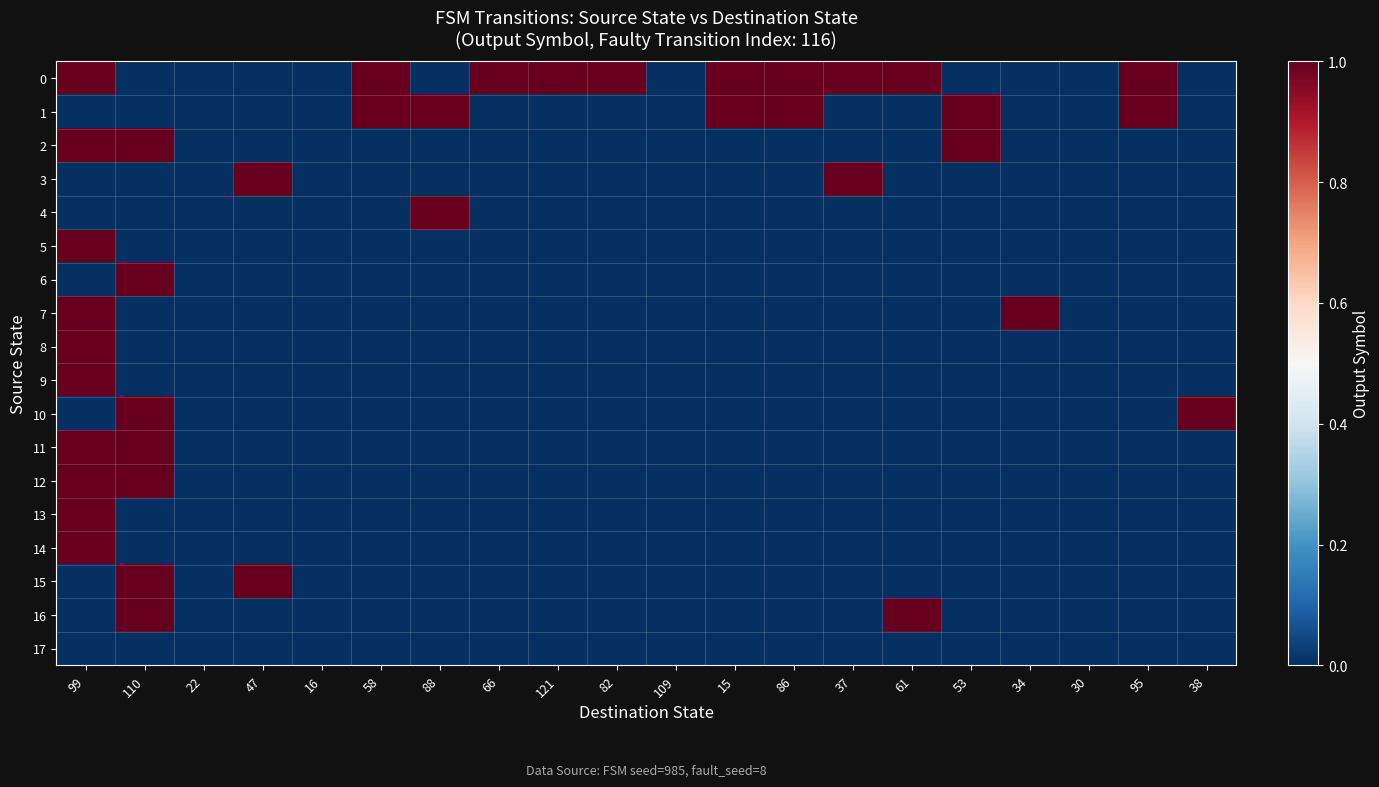

Reading left to right, transcribe all the data shown in this chart.

0: 99=1	110=0	22=0	47=0	16=0	58=1	88=0	66=1	121=1	82=1	109=0	15=1	86=1	37=1	61=1	53=0	34=0	30=0	95=1	38=0
1: 99=0	110=0	22=0	47=0	16=0	58=1	88=1	66=0	121=0	82=0	109=0	15=1	86=1	37=0	61=0	53=1	34=0	30=0	95=1	38=0
2: 99=1	110=1	22=0	47=0	16=0	58=0	88=0	66=0	121=0	82=0	109=0	15=0	86=0	37=0	61=0	53=1	34=0	30=0	95=0	38=0
3: 99=0	110=0	22=0	47=1	16=0	58=0	88=0	66=0	121=0	82=0	109=0	15=0	86=0	37=1	61=0	53=0	34=0	30=0	95=0	38=0
4: 99=0	110=0	22=0	47=0	16=0	58=0	88=1	66=0	121=0	82=0	109=0	15=0	86=0	37=0	61=0	53=0	34=0	30=0	95=0	38=0
5: 99=1	110=0	22=0	47=0	16=0	58=0	88=0	66=0	121=0	82=0	109=0	15=0	86=0	37=0	61=0	53=0	34=0	30=0	95=0	38=0
6: 99=0	110=1	22=0	47=0	16=0	58=0	88=0	66=0	121=0	82=0	109=0	15=0	86=0	37=0	61=0	53=0	34=0	30=0	95=0	38=0
7: 99=1	110=0	22=0	47=0	16=0	58=0	88=0	66=0	121=0	82=0	109=0	15=0	86=0	37=0	61=0	53=0	34=1	30=0	95=0	38=0
8: 99=1	110=0	22=0	47=0	16=0	58=0	88=0	66=0	121=0	82=0	109=0	15=0	86=0	37=0	61=0	53=0	34=0	30=0	95=0	38=0
9: 99=1	110=0	22=0	47=0	16=0	58=0	88=0	66=0	121=0	82=0	109=0	15=0	86=0	37=0	61=0	53=0	34=0	30=0	95=0	38=0
10: 99=0	110=1	22=0	47=0	16=0	58=0	88=0	66=0	121=0	82=0	109=0	15=0	86=0	37=0	61=0	53=0	34=0	30=0	95=0	38=1
11: 99=1	110=1	22=0	47=0	16=0	58=0	88=0	66=0	121=0	82=0	109=0	15=0	86=0	37=0	61=0	53=0	34=0	30=0	95=0	38=0
12: 99=1	110=1	22=0	47=0	16=0	58=0	88=0	66=0	121=0	82=0	109=0	15=0	86=0	37=0	61=0	53=0	34=0	30=0	95=0	38=0
13: 99=1	110=0	22=0	47=0	16=0	58=0	88=0	66=0	121=0	82=0	109=0	15=0	86=0	37=0	61=0	53=0	34=0	30=0	95=0	38=0
14: 99=1	110=0	22=0	47=0	16=0	58=0	88=0	66=0	121=0	82=0	109=0	15=0	86=0	37=0	61=0	53=0	34=0	30=0	95=0	38=0
15: 99=0	110=1	22=0	47=1	16=0	58=0	88=0	66=0	121=0	82=0	109=0	15=0	86=0	37=0	61=0	53=0	34=0	30=0	95=0	38=0
16: 99=0	110=1	22=0	47=0	16=0	58=0	88=0	66=0	121=0	82=0	109=0	15=0	86=0	37=0	61=1	53=0	34=0	30=0	95=0	38=0
17: 99=0	110=0	22=0	47=0	16=0	58=0	88=0	66=0	121=0	82=0	109=0	15=0	86=0	37=0	61=0	53=0	34=0	30=0	95=0	38=0